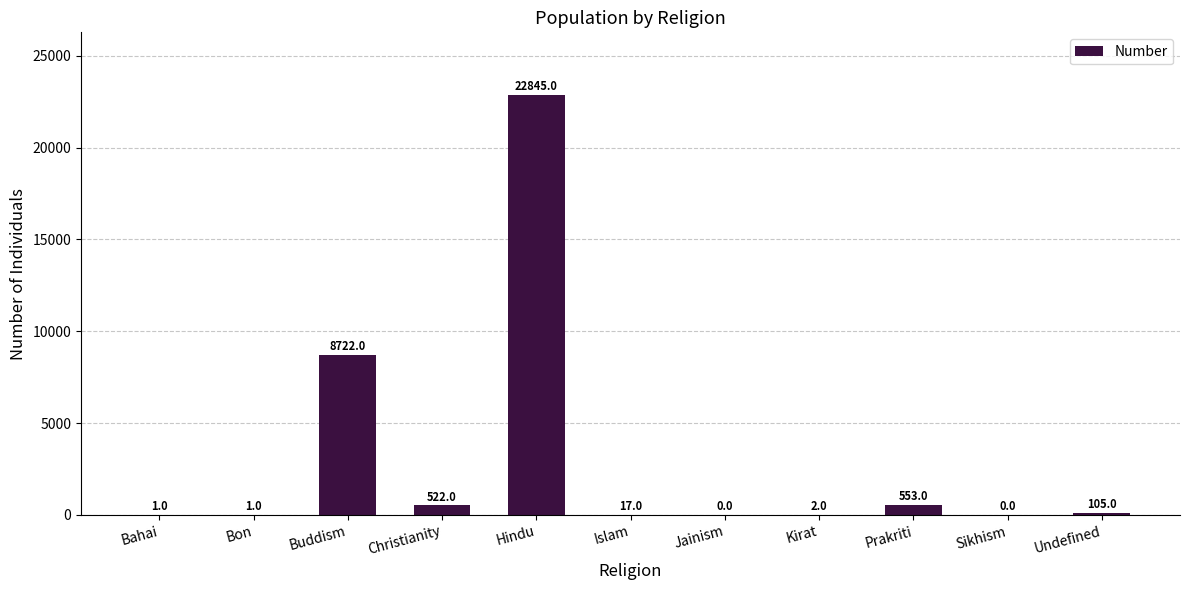

Are the bars horizontal?

No